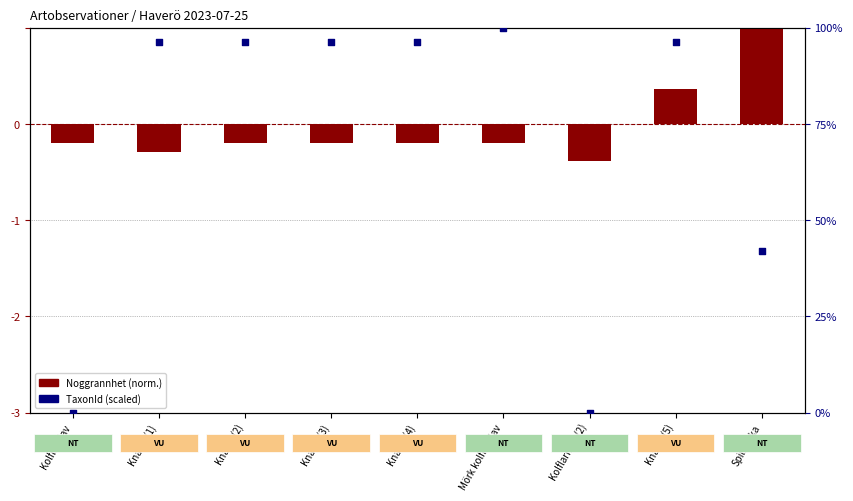

At how many categories does at least one series exceed 0?

7